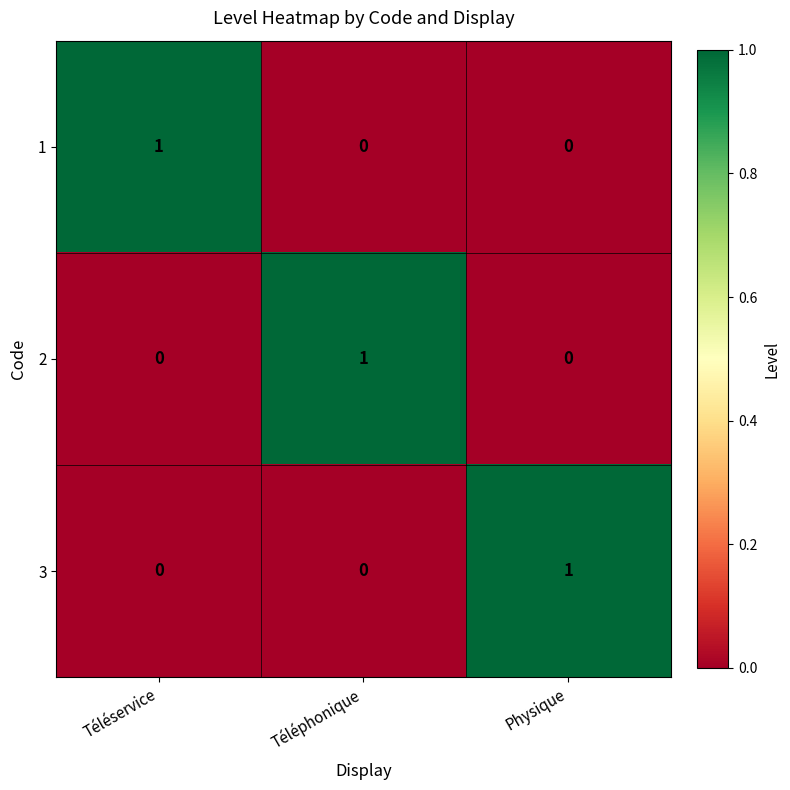

How many 2 values are between 0 and 1?

3